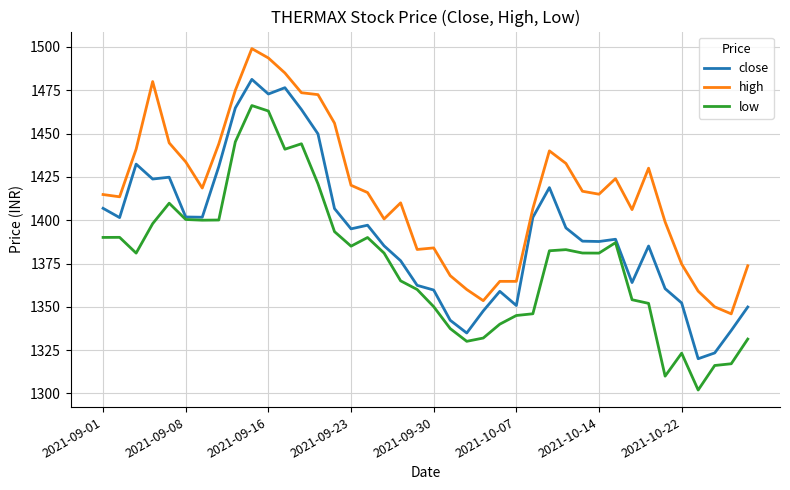

True or false: close and high intersect in this chart.

False